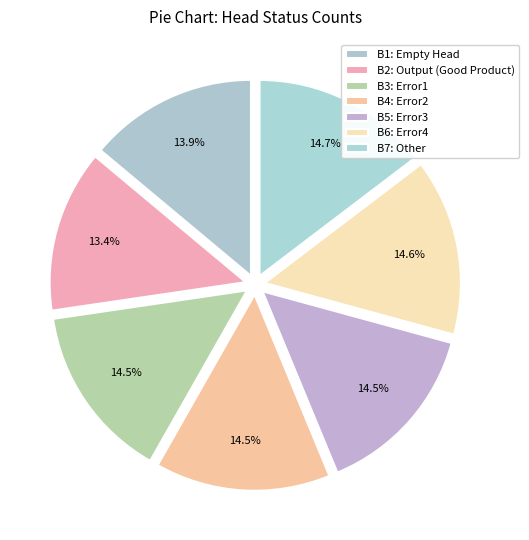

How many slices are in this pie chart?

7